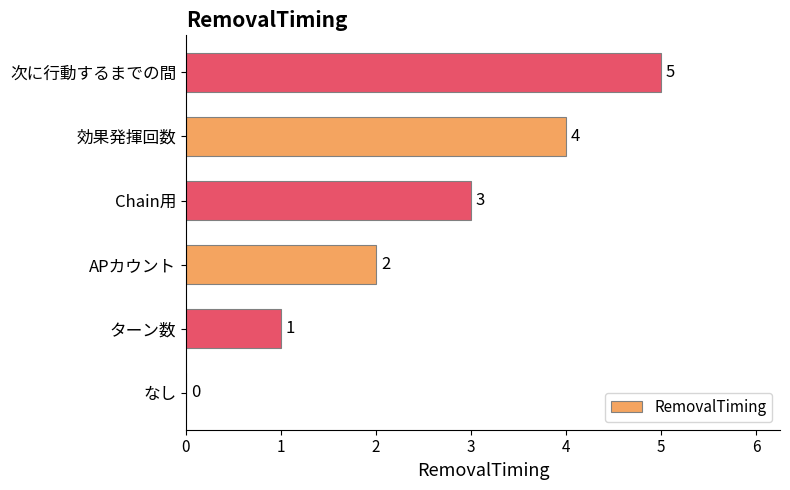

What is the sum of the values at Chain用 and 効果発揮回数?

7